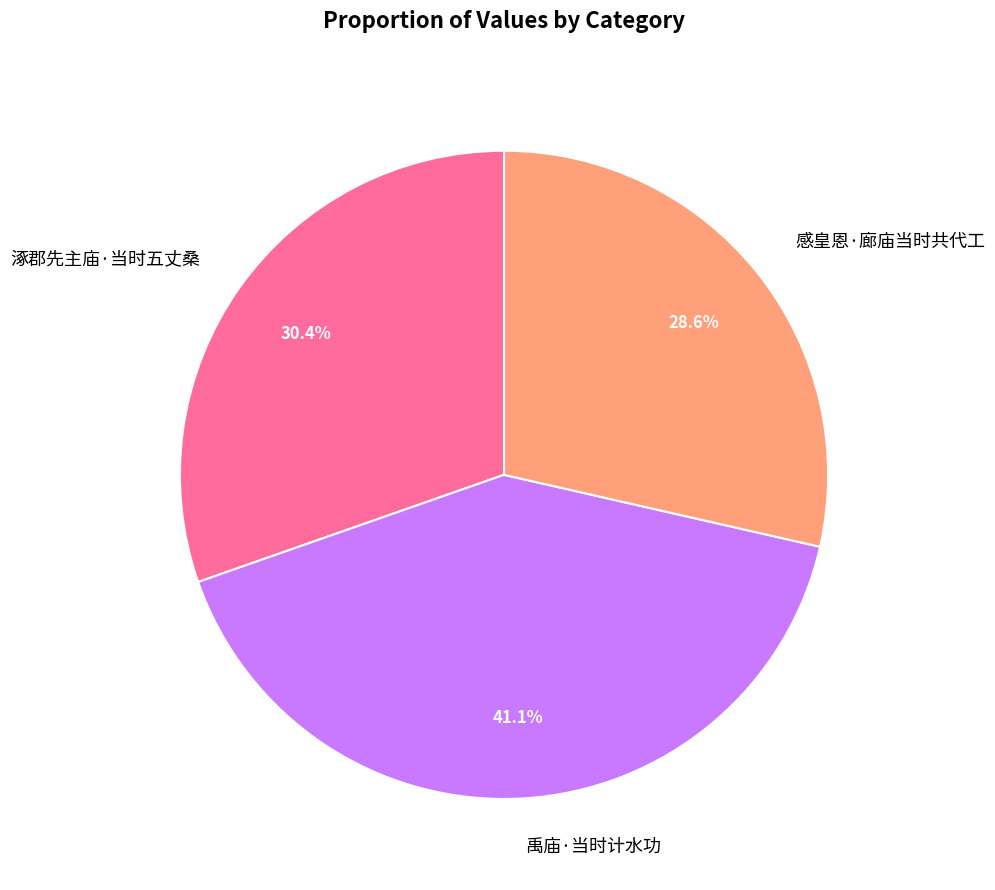

What is the ratio of the value at 禹庙·当时计水功 to the value at 涿郡先主庙·当时五丈桑?

1.4